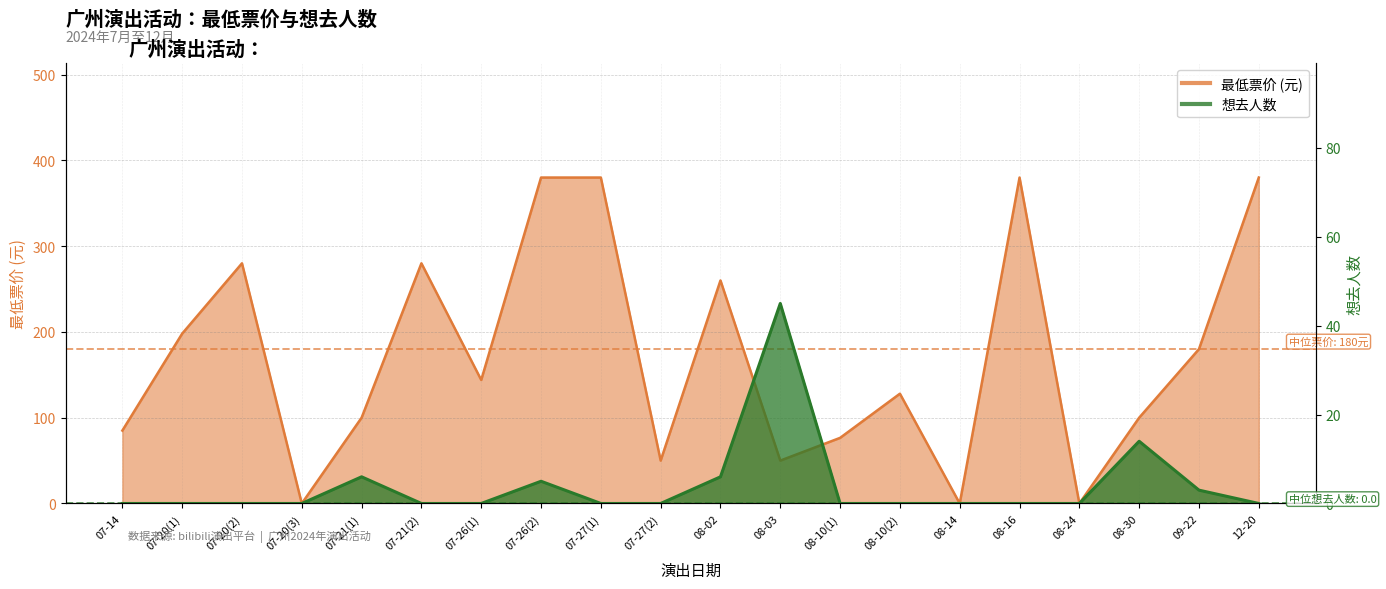

Where is the first local maximum for 想去人数?

07-21(1)